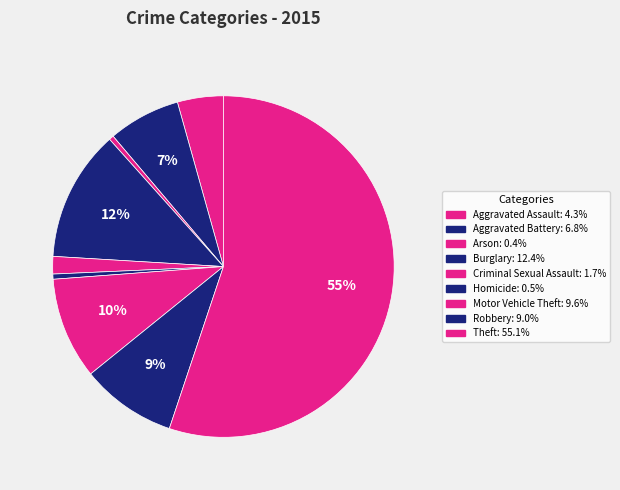

Is it true that Aggravated Battery is 16% of the pie?

False